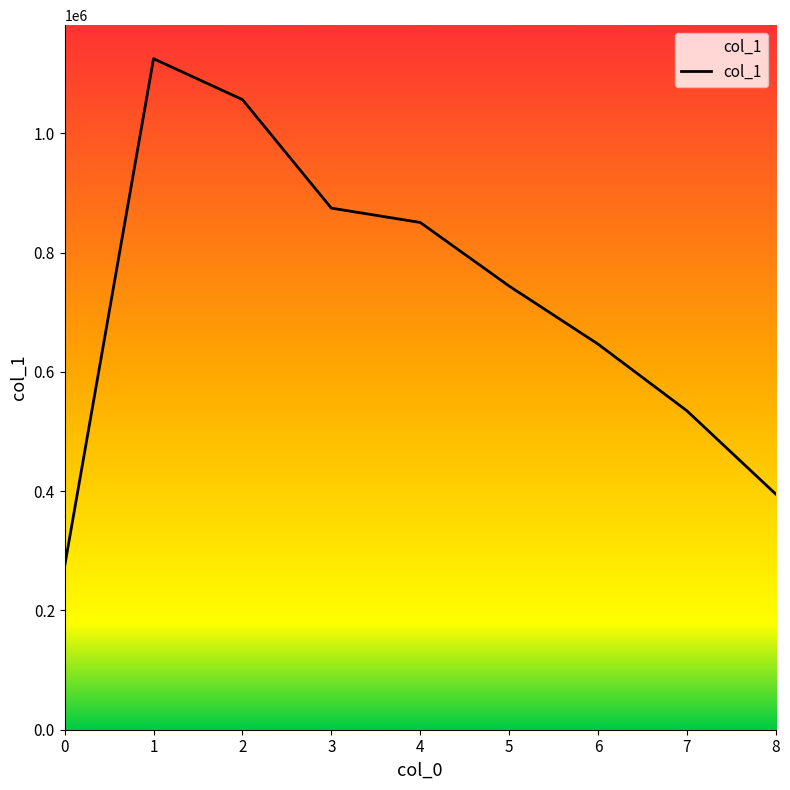

Which has a higher value, 3 or 2?

2